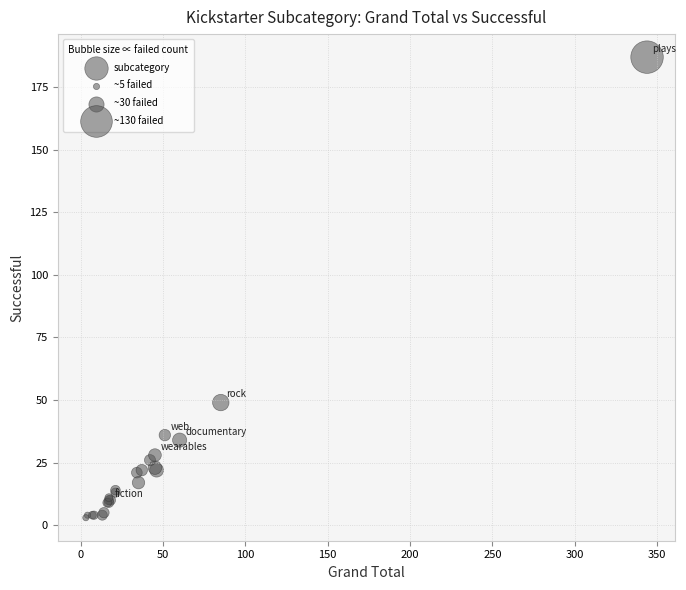

What Y value in the scatter plot is closest to 95?

49